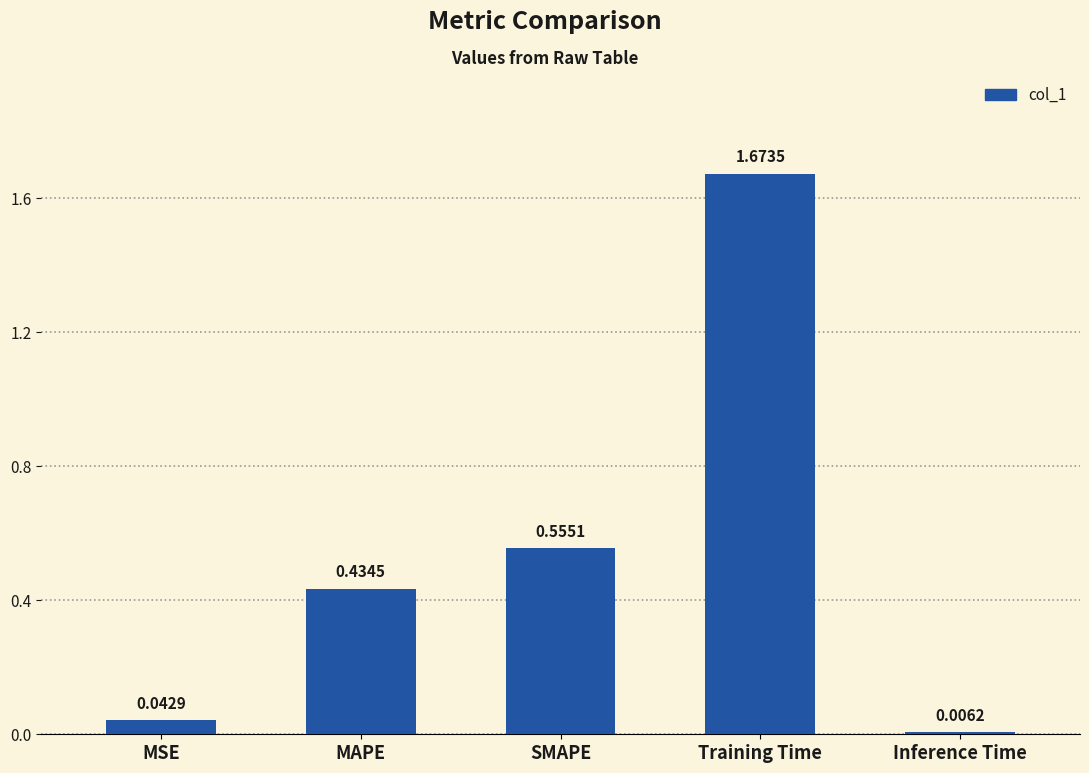

Where is the data nearest to the value 0?

Inference Time